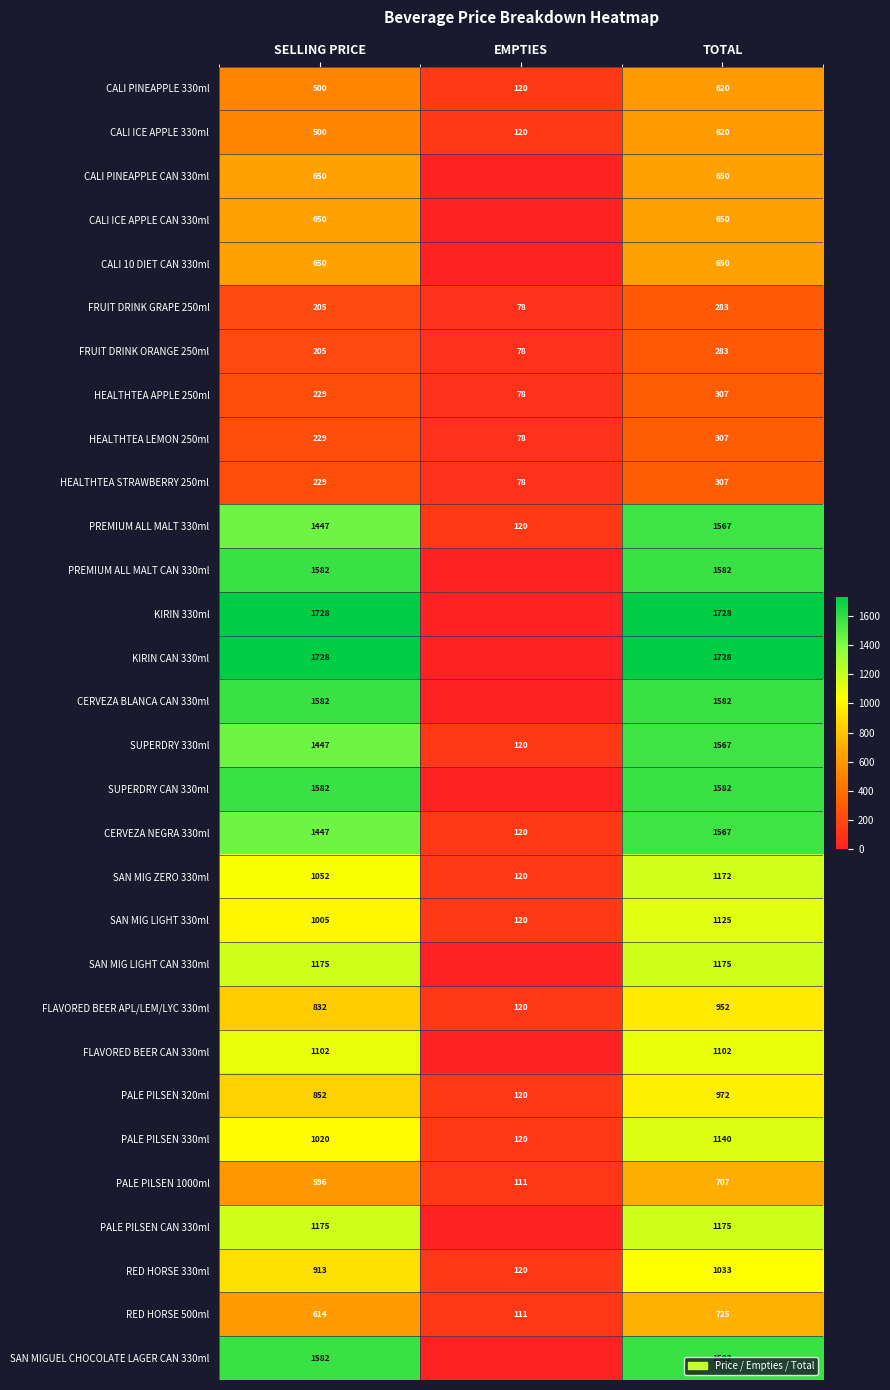

Count the FLAVORED BEER APL/LEM/LYC 330ml values in the range 120 to 952.

3